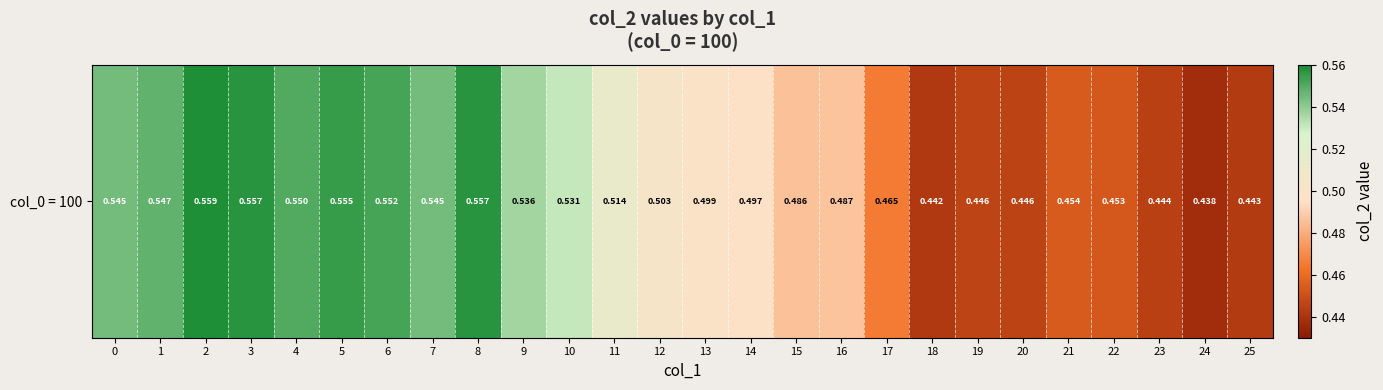

List the labels in order of value, smallest first.

24, 18, 25, 23, 20, 19, 22, 21, 17, 15, 16, 14, 13, 12, 11, 10, 9, 7, 0, 1, 4, 6, 5, 3, 8, 2